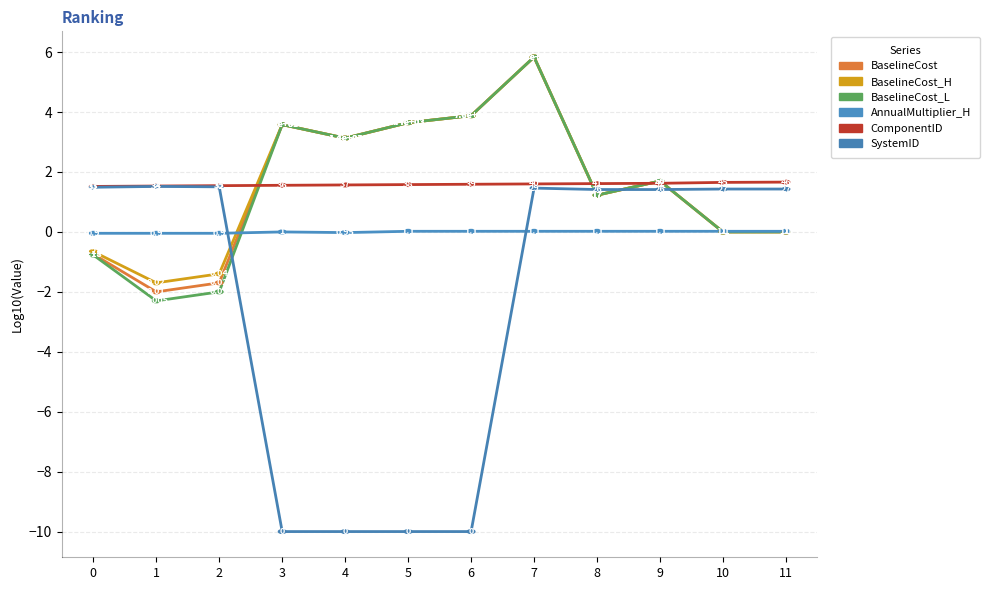

How many values in the BaselineCost_H series exceed 1?

7